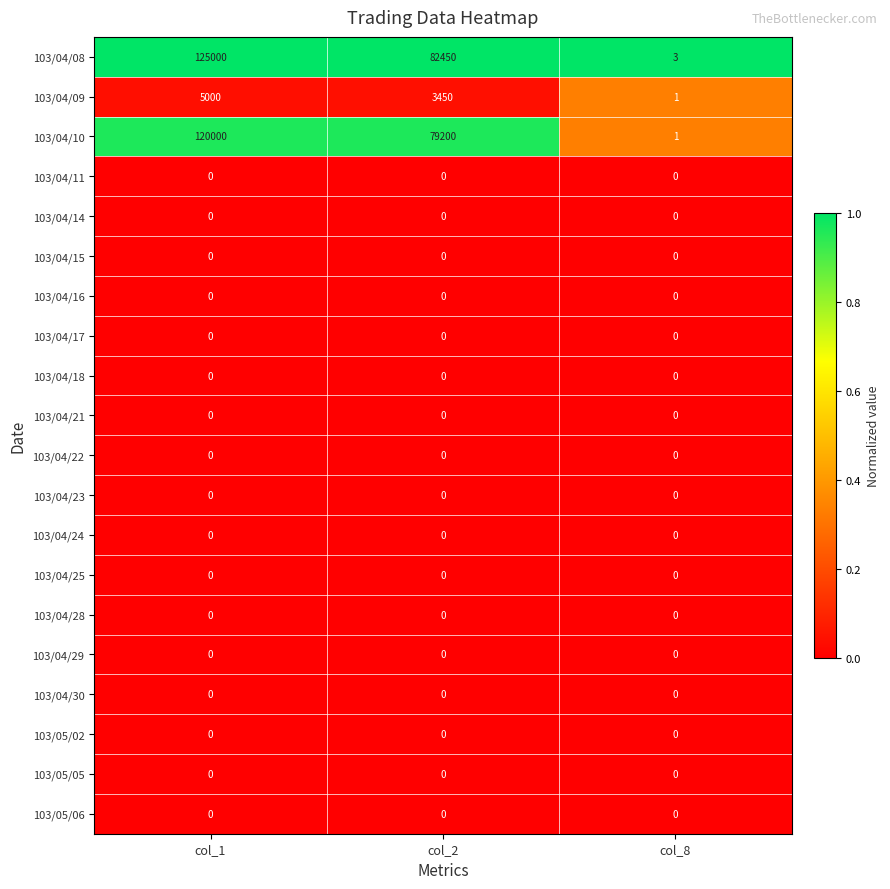

Which series has the widest spread of values?

103/04/08